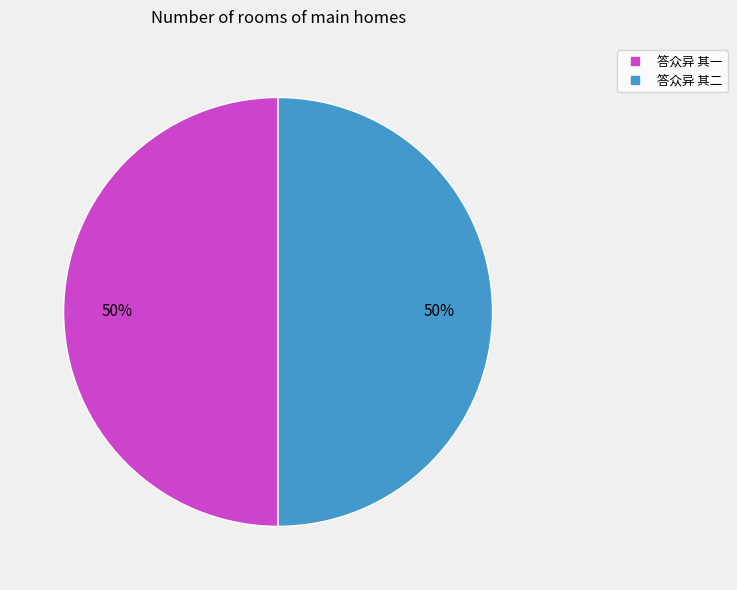

What is the ratio of the value at 答众异 其二 to the value at 答众异 其一?

1.0